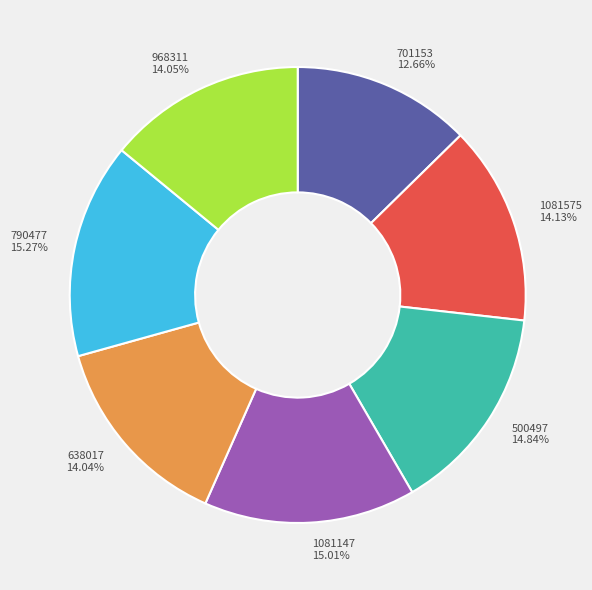

To the nearest percent, what percentage of the pie is 500497?

15%